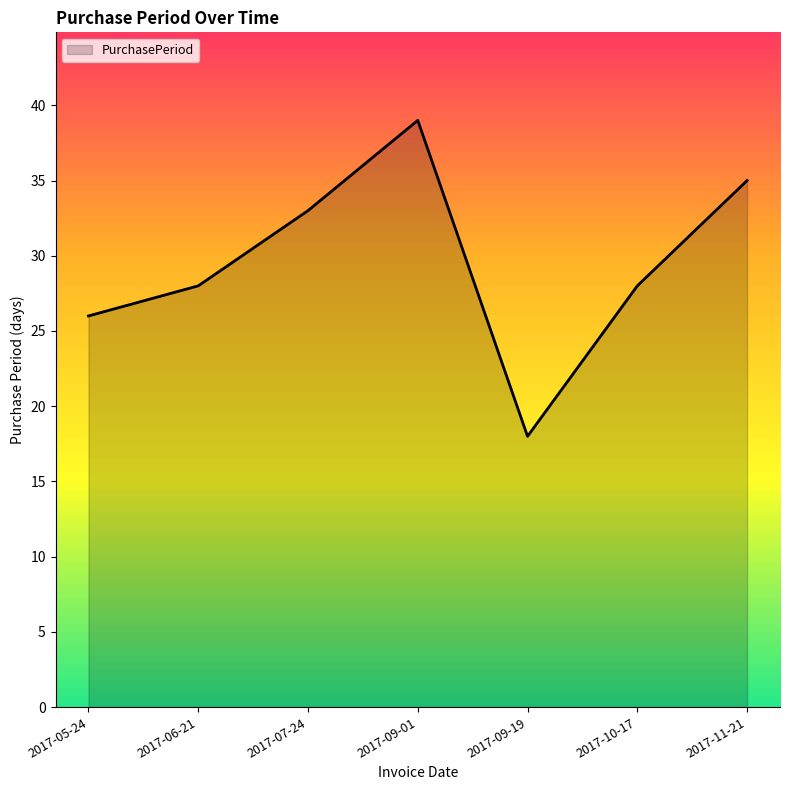

What is the sum of the values at 2017-07-24 and 2017-06-21?

61